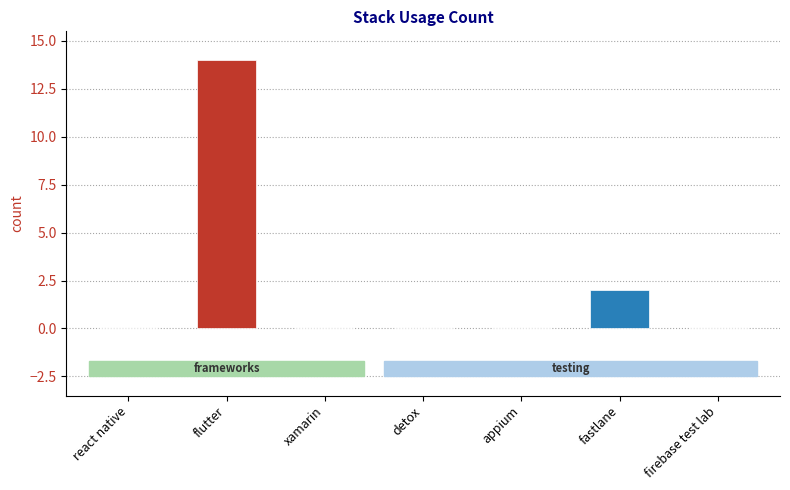

Count the values in the range 0 to 2.

6